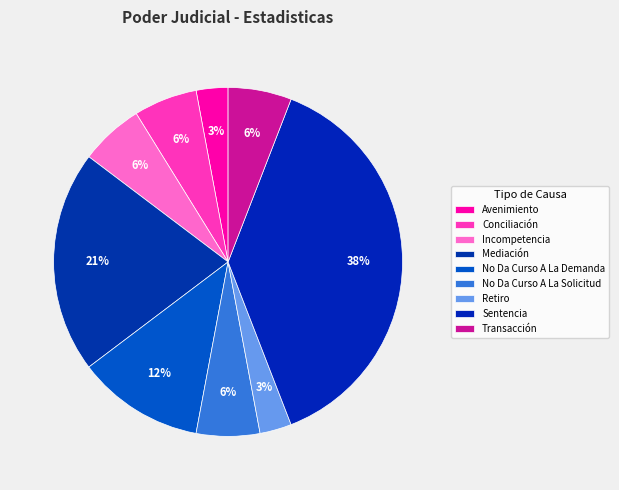

The Avenimiento slice represents 3% of the pie. True or false?

True